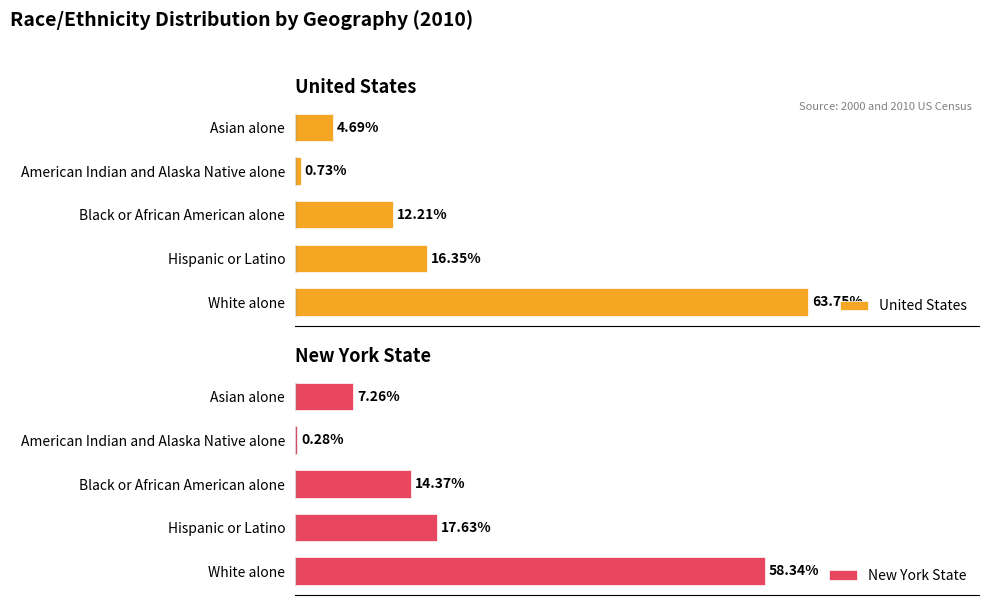

At how many categories does at least one series exceed 0?

5